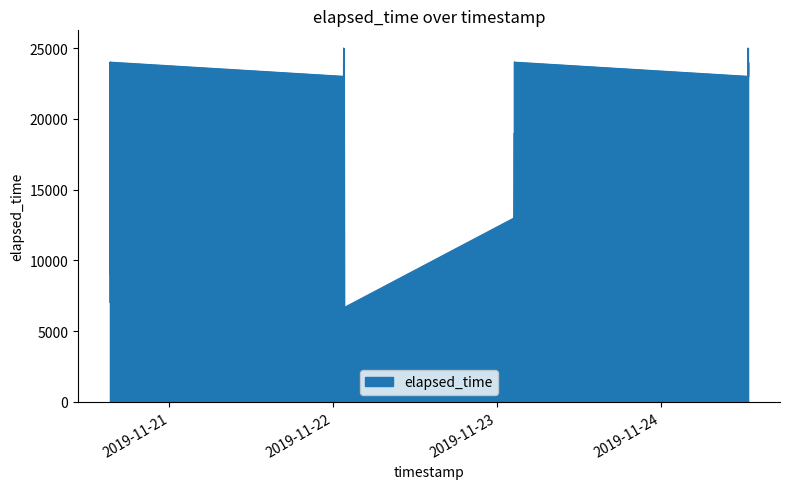

How many lines are shown in the chart?

1